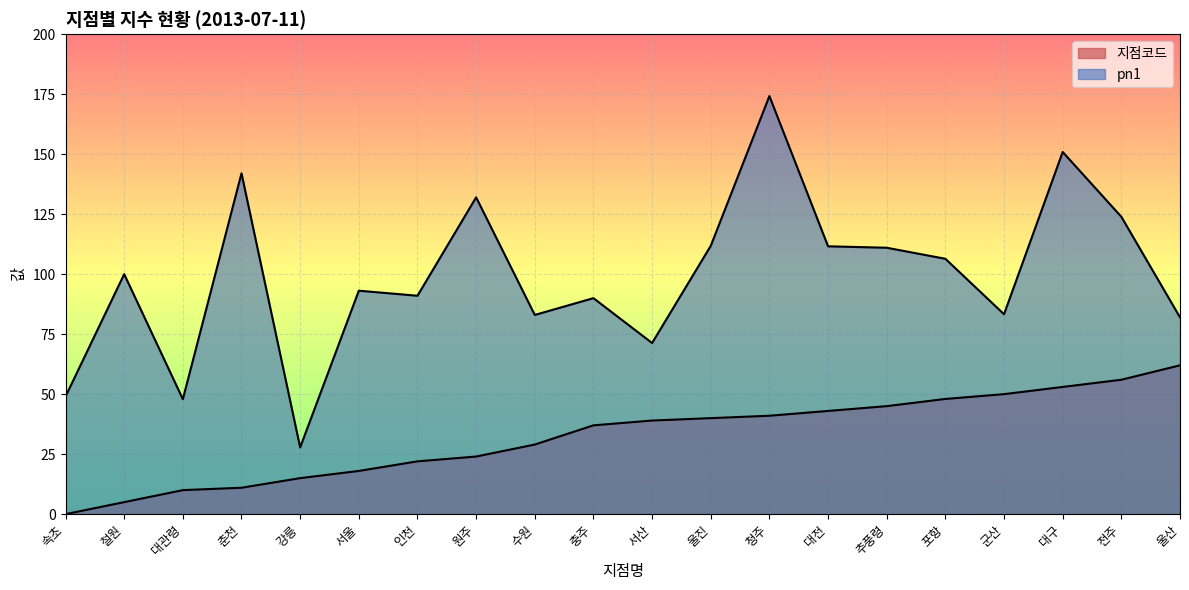

How many values in the 지점코드 series exceed 39?

9